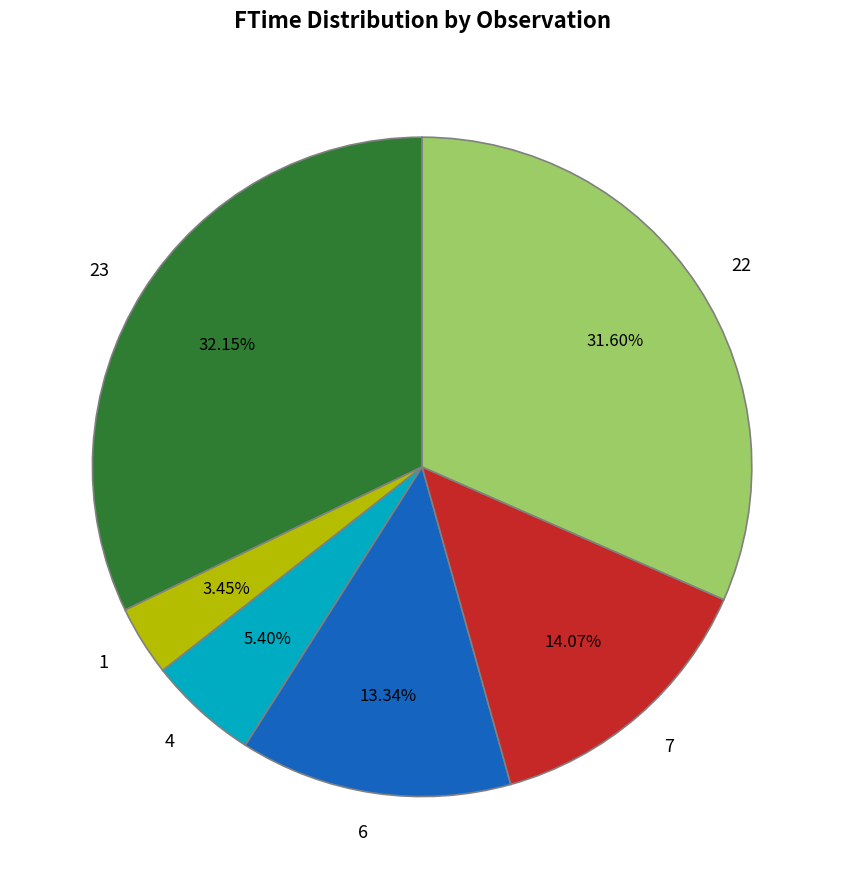

What is the largest slice in the pie chart?

23